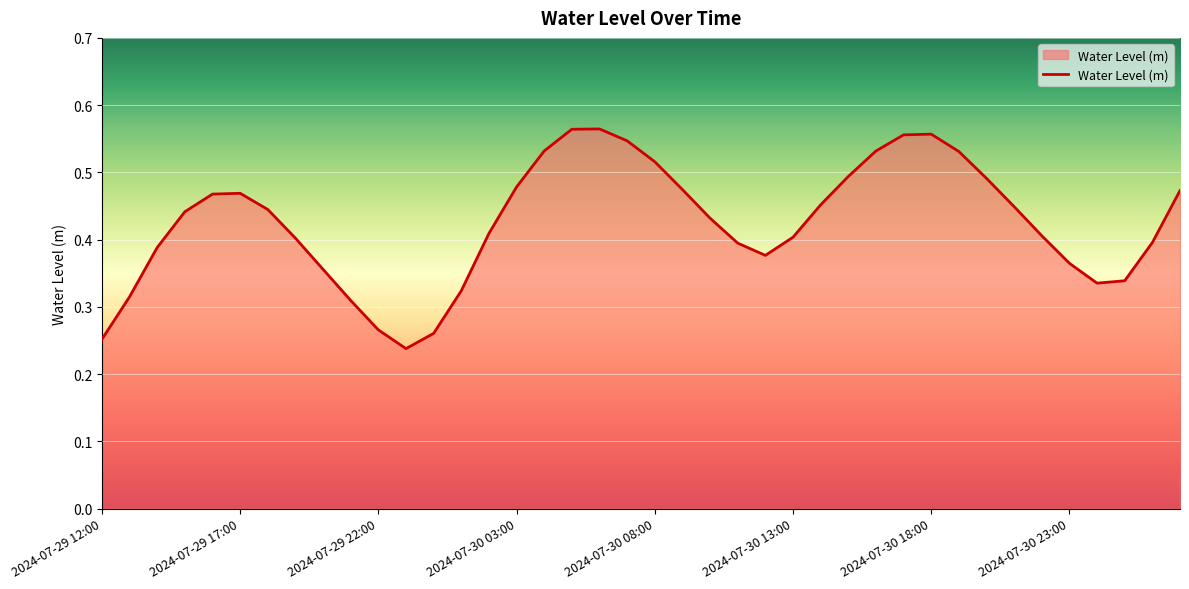

Rank the categories by value from highest to lowest.

2024-07-30 06:00, 2024-07-30 05:00, 2024-07-30 18:00, 2024-07-30 17:00, 2024-07-30 07:00, 2024-07-30 04:00, 2024-07-30 16:00, 2024-07-30 19:00, 2024-07-30 08:00, 2024-07-30 15:00, 2024-07-30 20:00, 2024-07-30 03:00, 2024-07-30 09:00, 2024-07-31 03:00, 2024-07-29 17:00, 2024-07-29 16:00, 2024-07-30 14:00, 2024-07-30 21:00, 2024-07-29 18:00, 2024-07-29 15:00, 2024-07-30 10:00, 2024-07-30 02:00, 2024-07-30 22:00, 2024-07-30 13:00, 2024-07-29 19:00, 2024-07-31 02:00, 2024-07-30 11:00, 2024-07-29 14:00, 2024-07-30 12:00, 2024-07-30 23:00, 2024-07-29 20:00, 2024-07-31 01:00, 2024-07-31 00:00, 2024-07-30 01:00, 2024-07-29 13:00, 2024-07-29 21:00, 2024-07-29 22:00, 2024-07-30 00:00, 2024-07-29 12:00, 2024-07-29 23:00